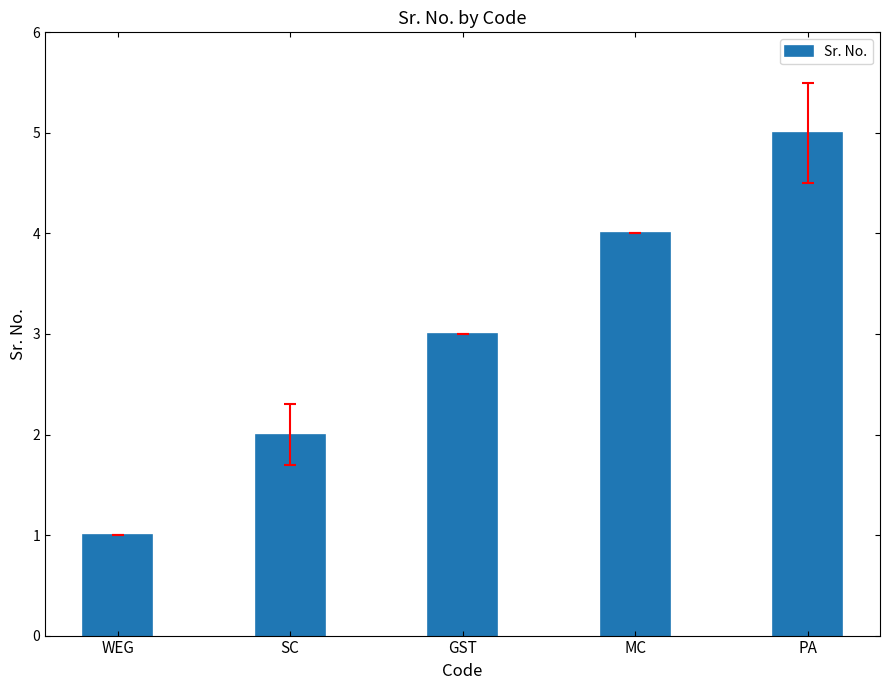

What is the ratio of the value at SC to the value at GST?

0.7